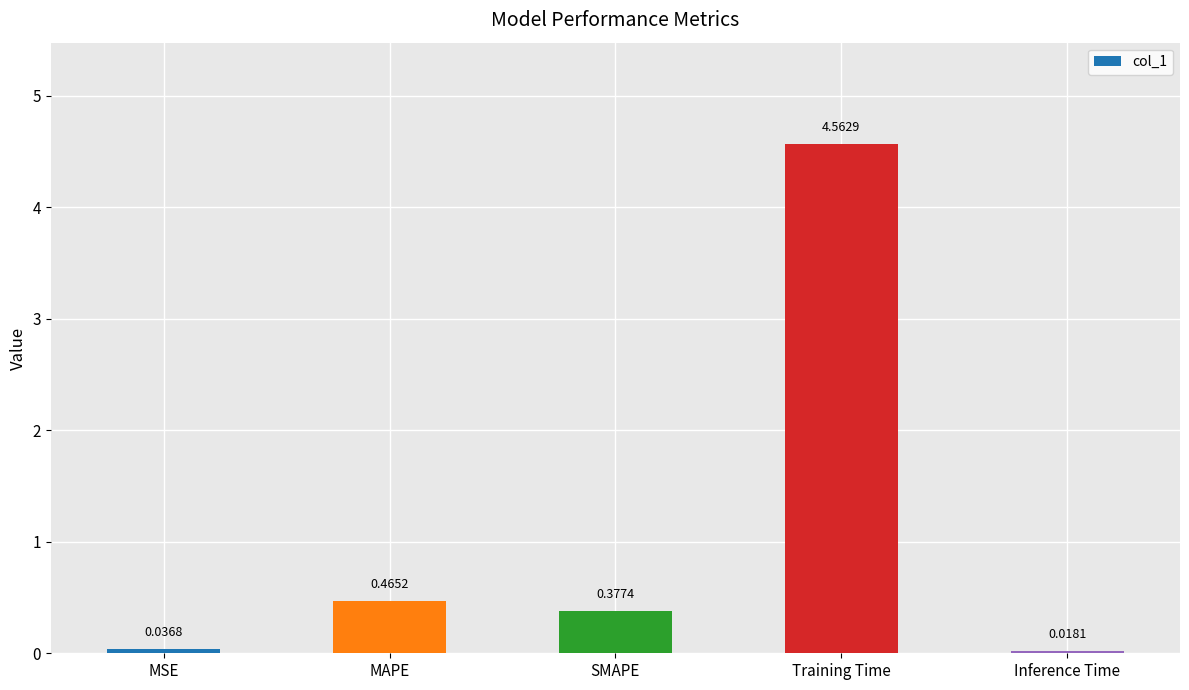

What is the difference between the maximum and minimum values?

4.5